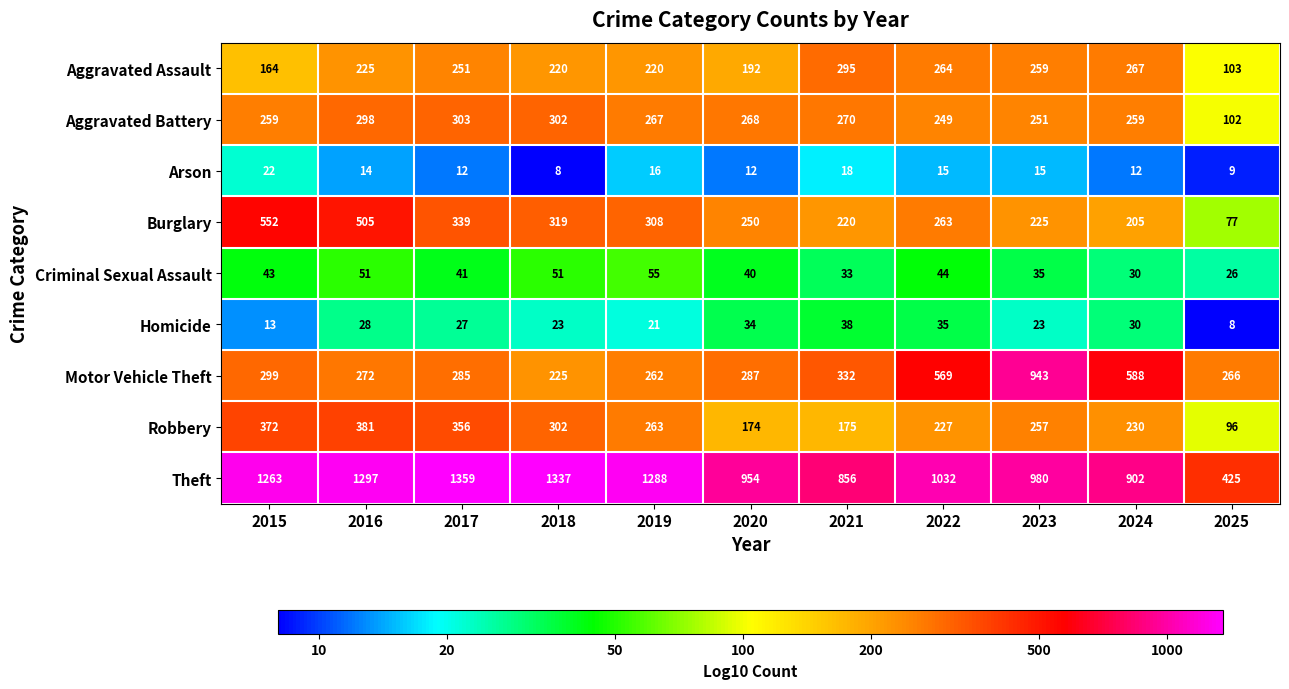

The value of Robbery at 2024 is 230. True or false?

True